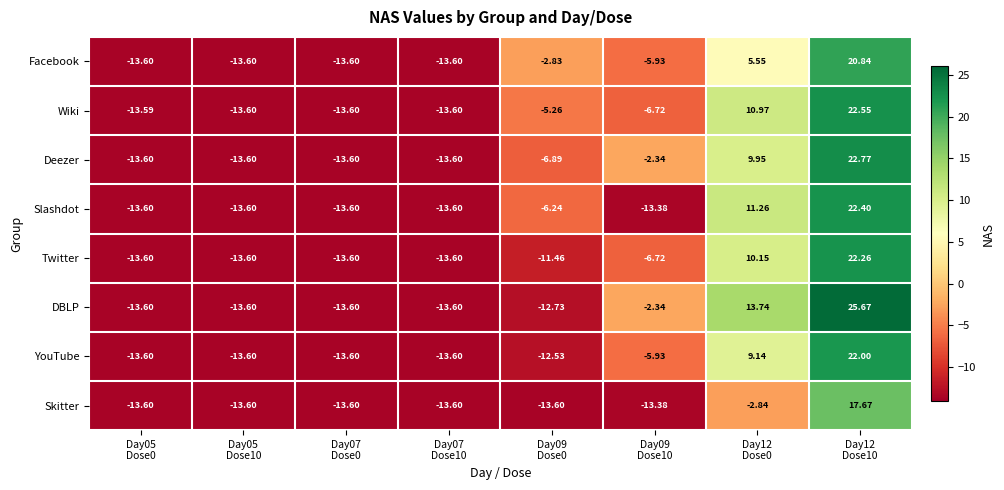

Rank the series by their maximum value, from lowest to highest.

Skitter, Facebook, YouTube, Twitter, Slashdot, Wiki, Deezer, DBLP